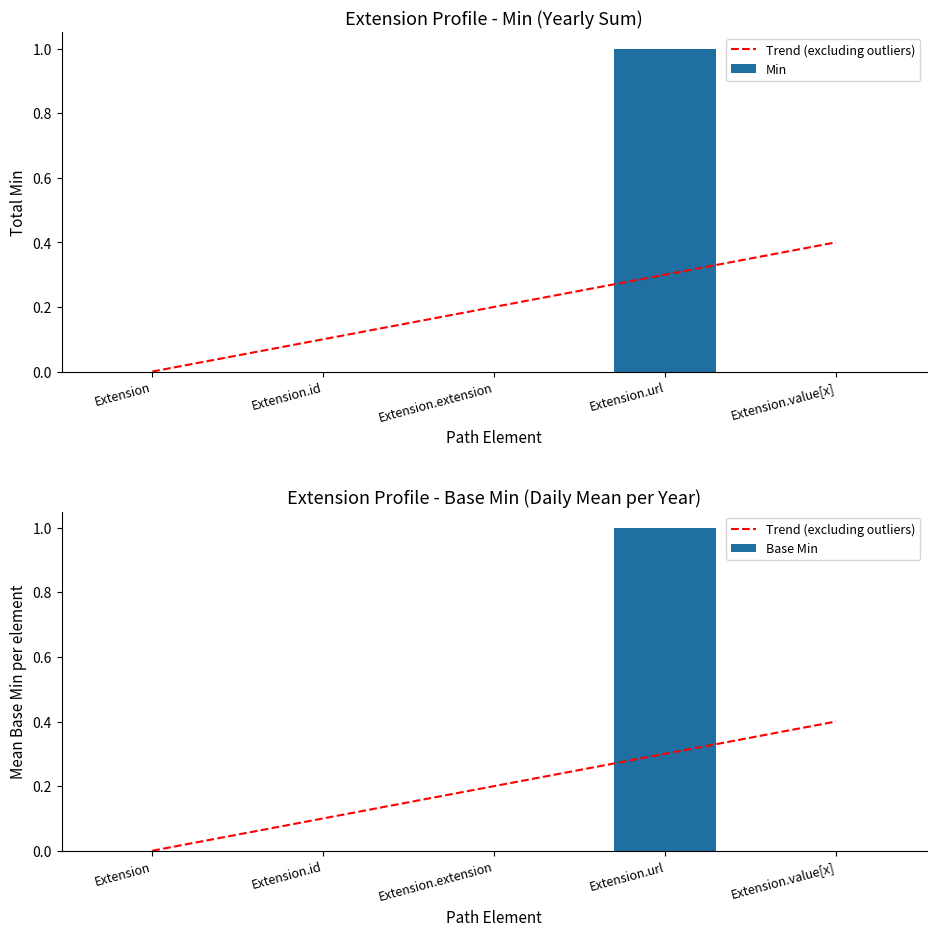

What position from the right is Extension?

5